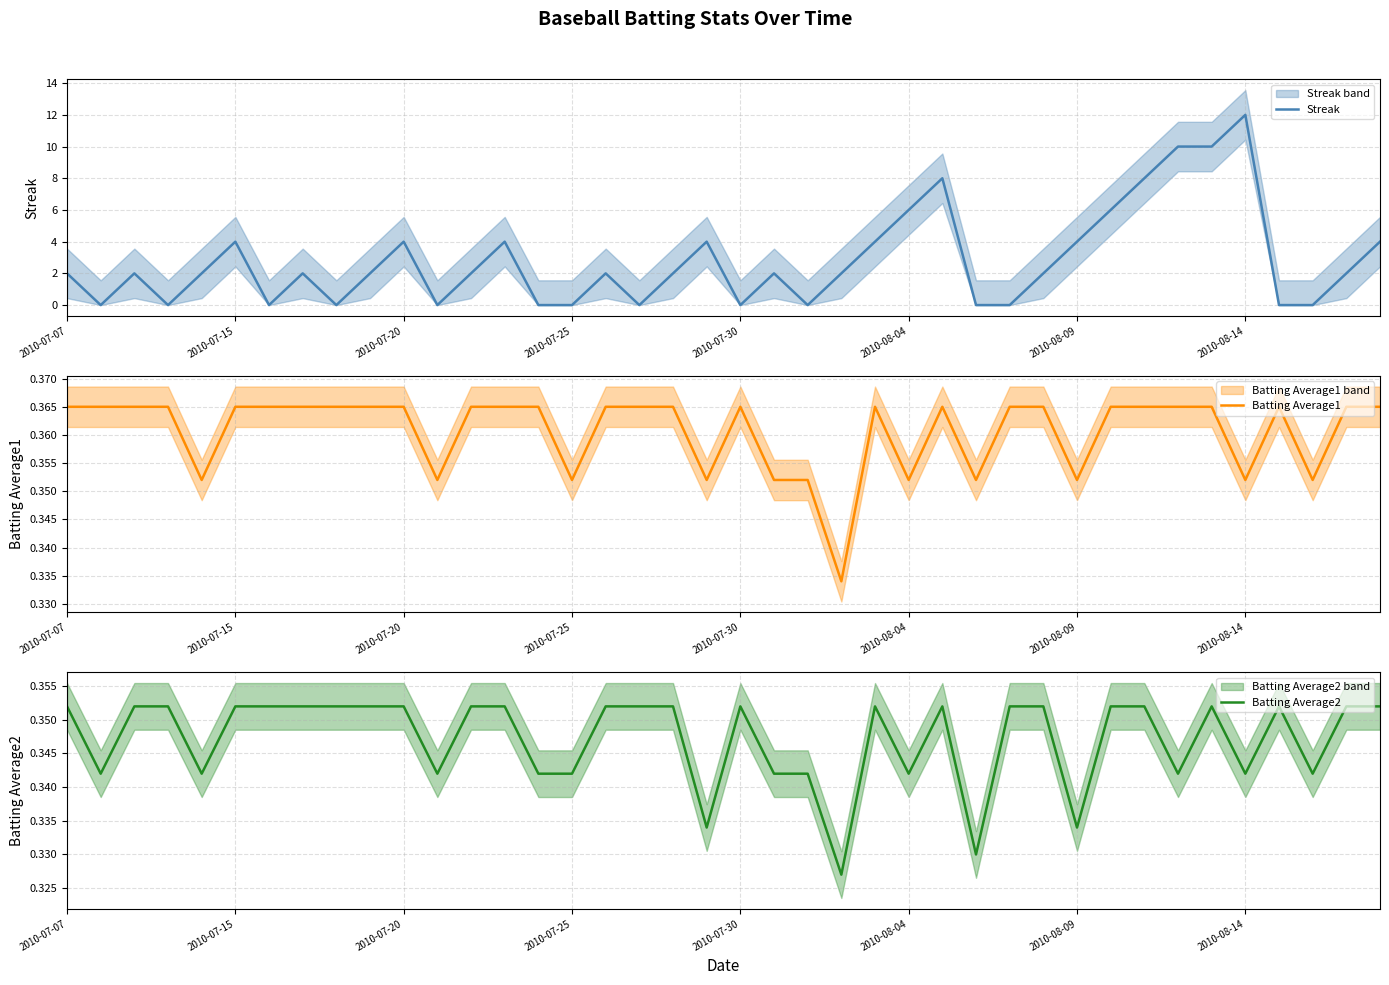

In Streak, how many points are higher than both neighbors (excluding endpoints)?

10